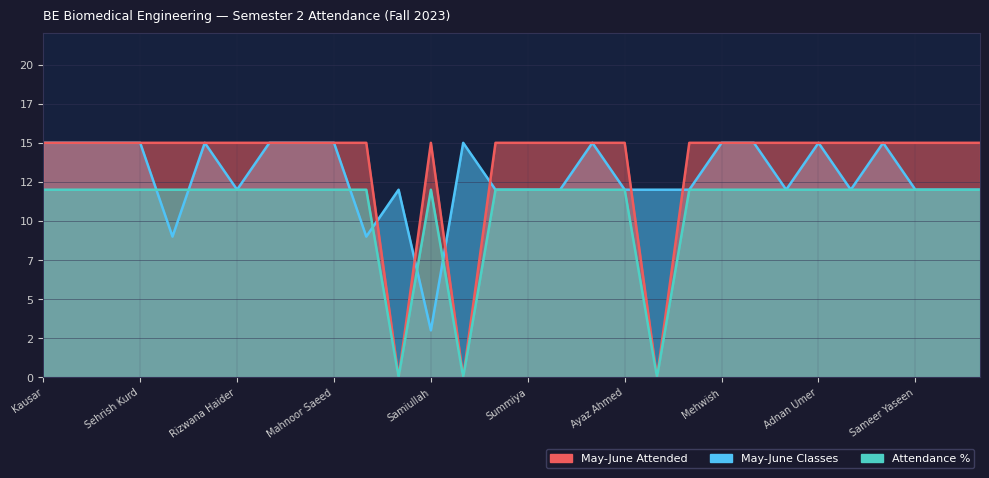

At which label does May-June Attended reach its minimum?

Bilal Ahmed